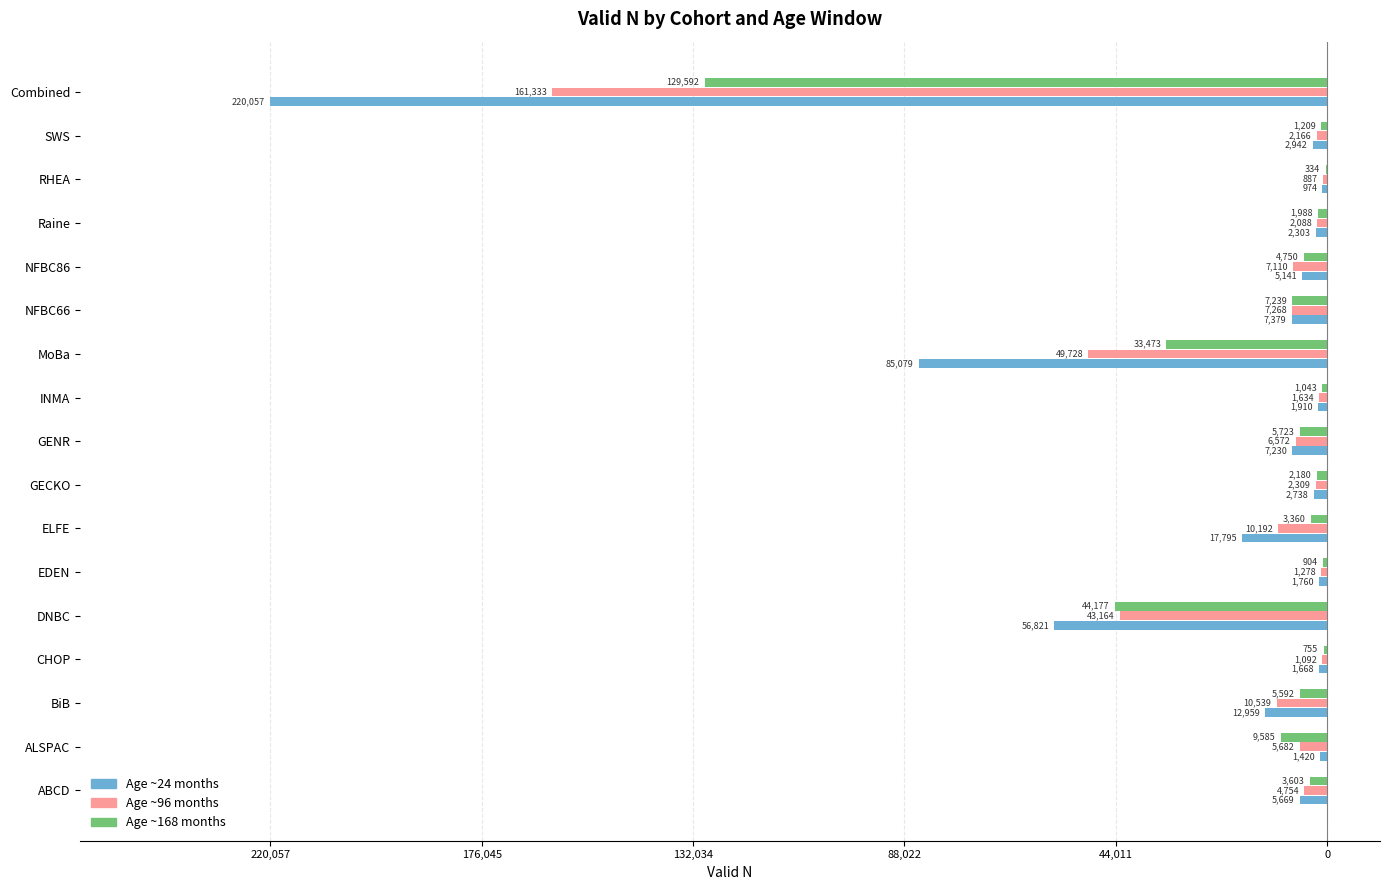

What are all the series names shown in the legend?

Age ~24 months, Age ~96 months, Age ~168 months